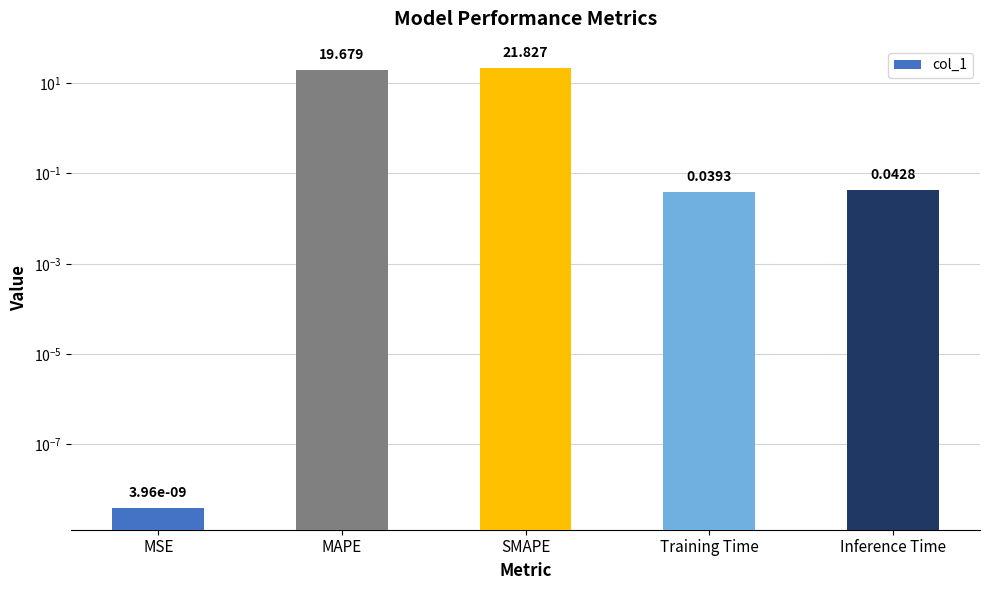

Where is the data nearest to the value 10?

MAPE